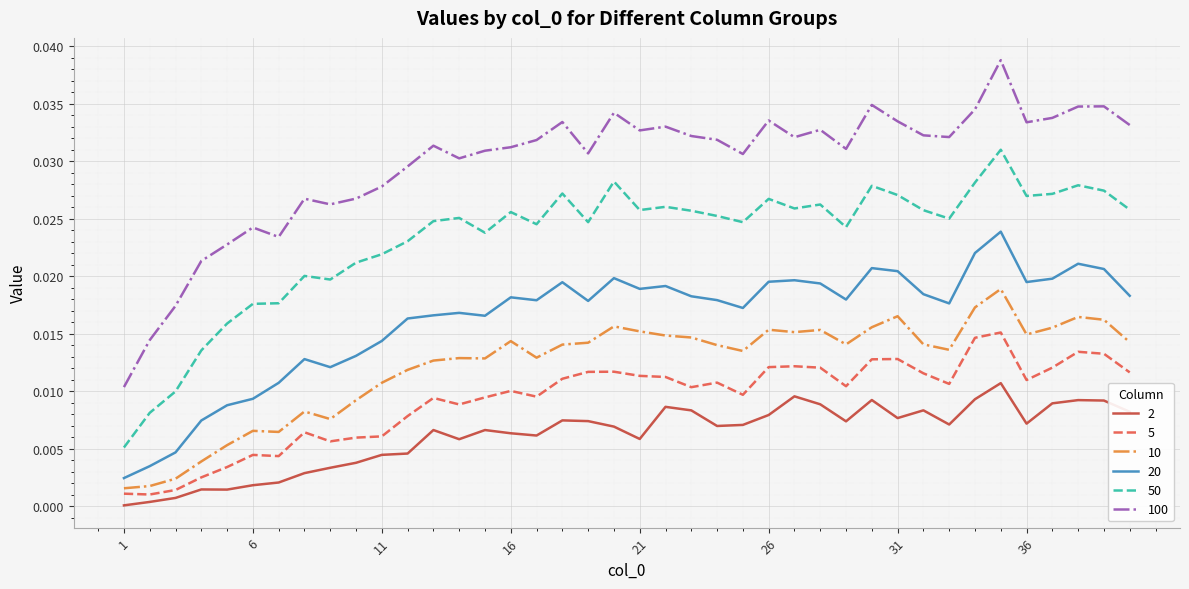

True or false: 50 and 100 cross at least once.

False